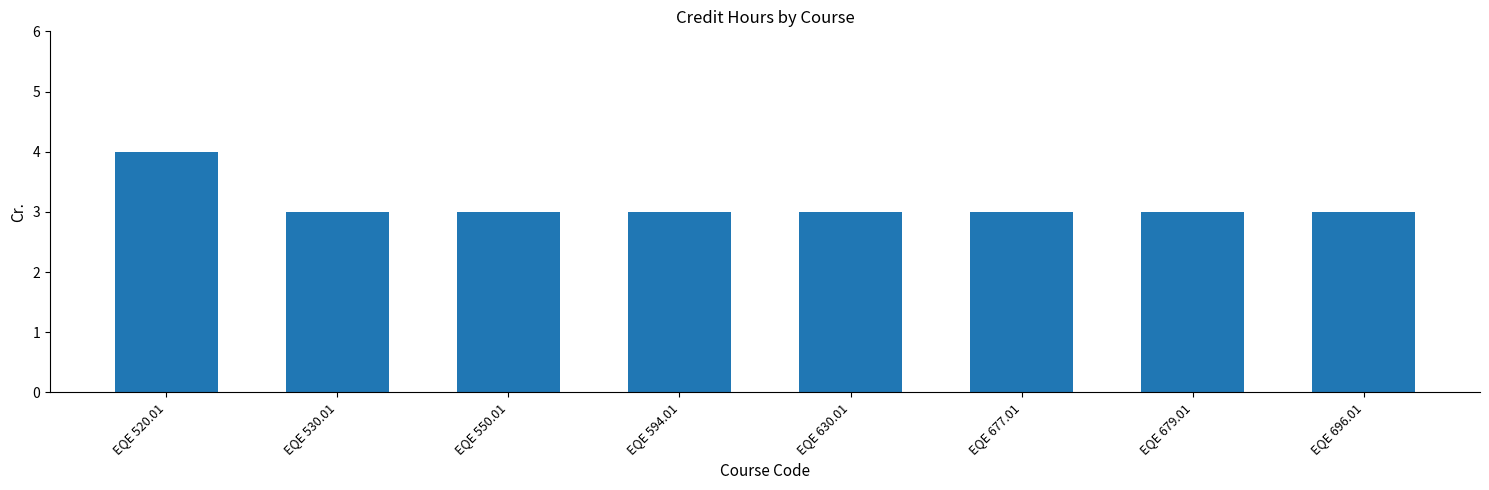

What is the label of the 8th bar from the right?

EQE 520.01